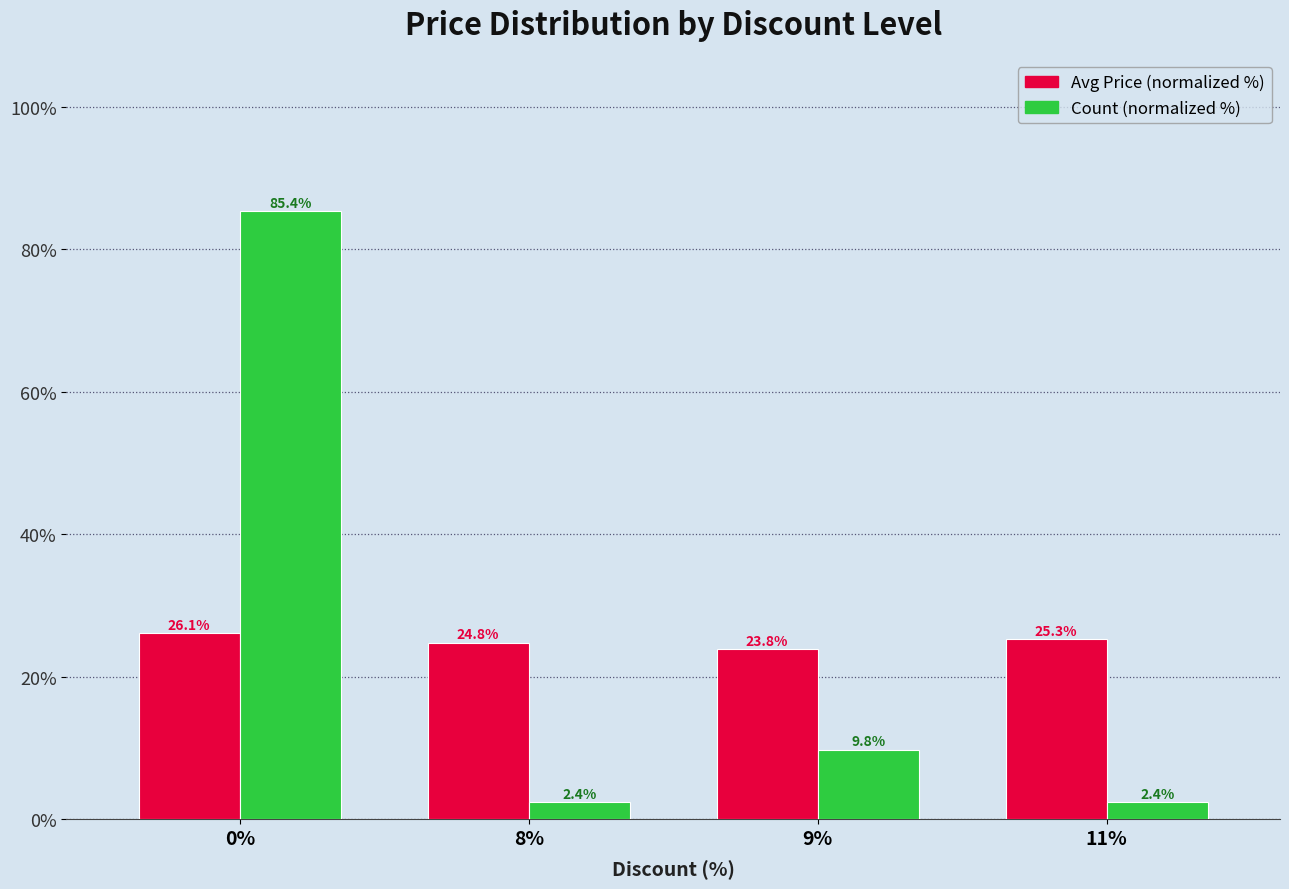

What is the total value across all series at 9%?

33.6